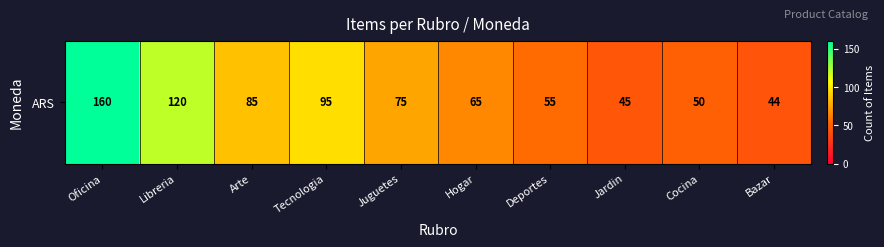

What is the sum of all values?

794